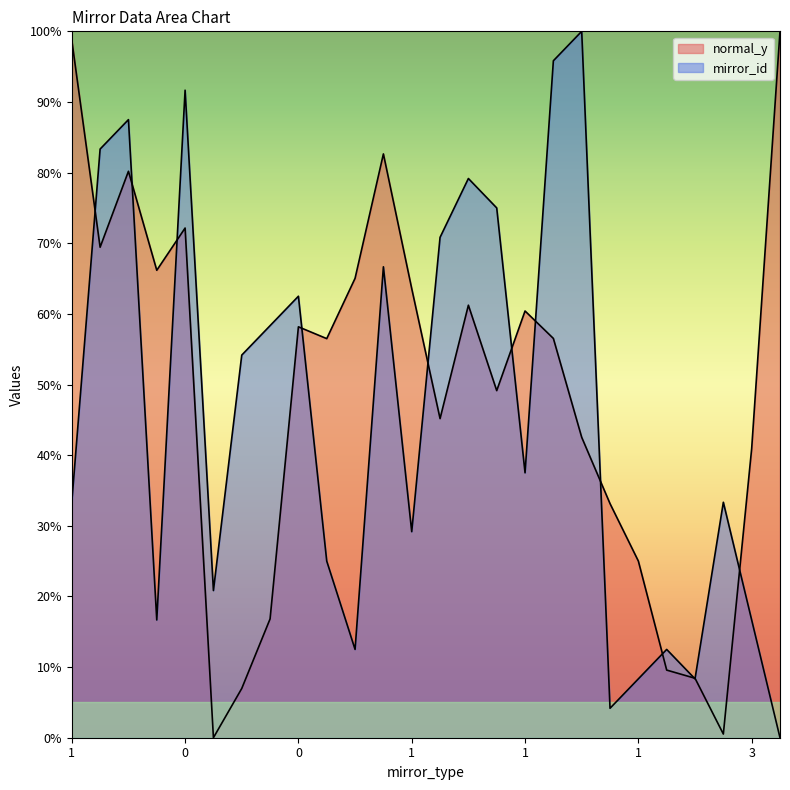

What is the difference between the second highest and second lowest values in the normal_y series?

98.2